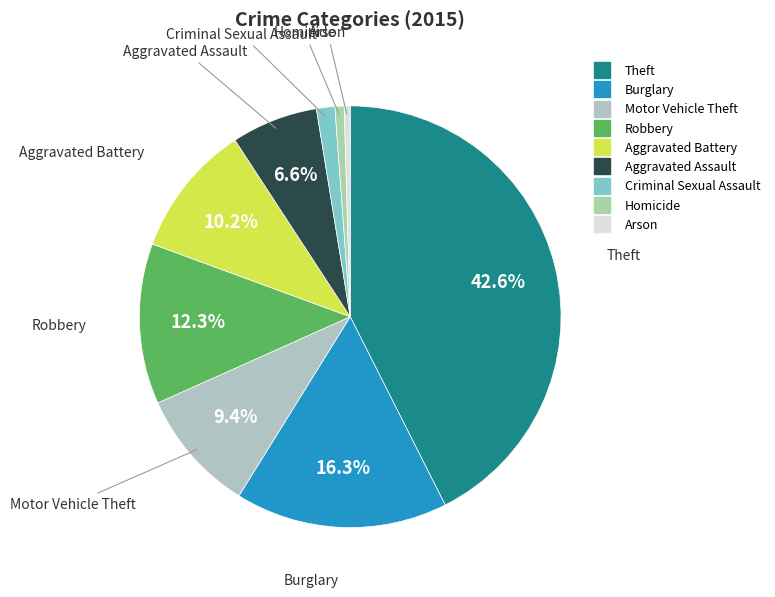

True or false: Burglary accounts for 22% of the total.

False